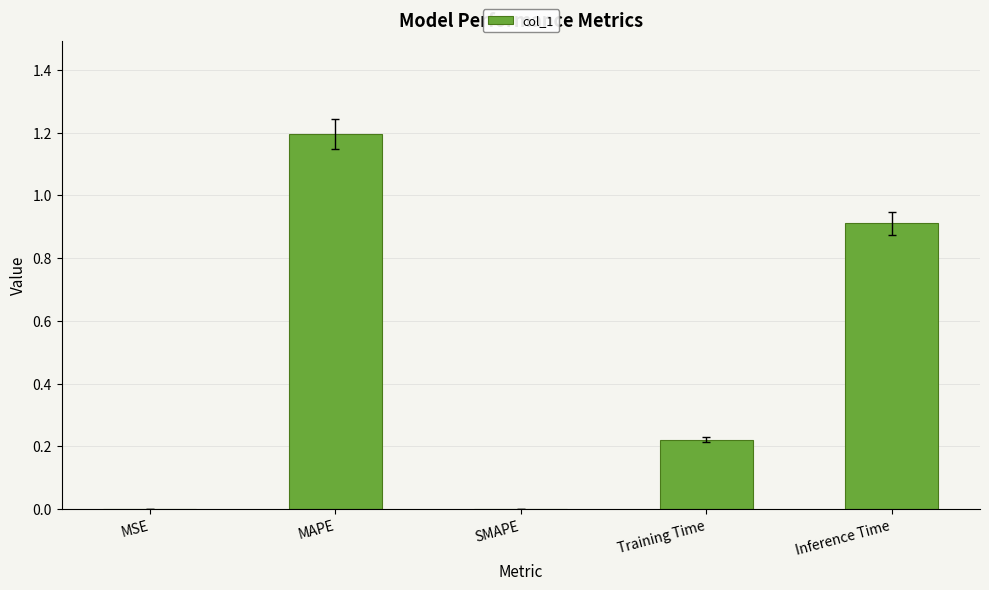

Which has a higher value, SMAPE or Inference Time?

Inference Time